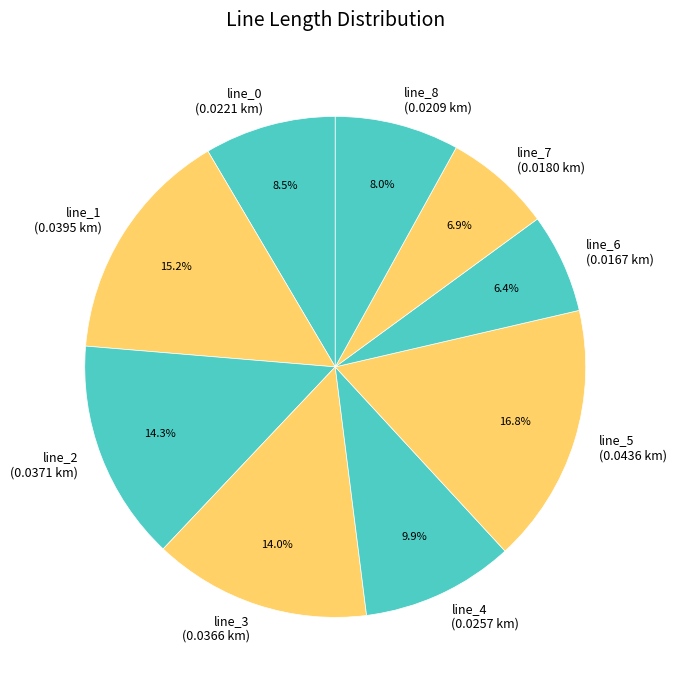

The line_8 slice represents 16% of the pie. True or false?

False